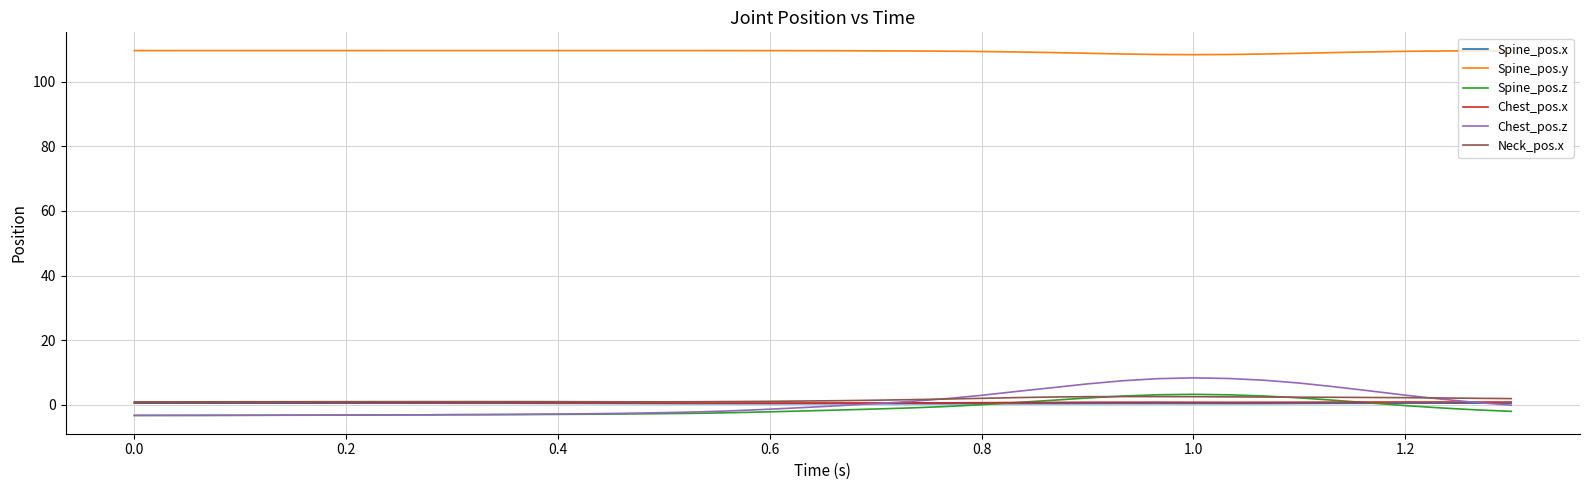

Which series has the widest spread of values?

Chest_pos.z